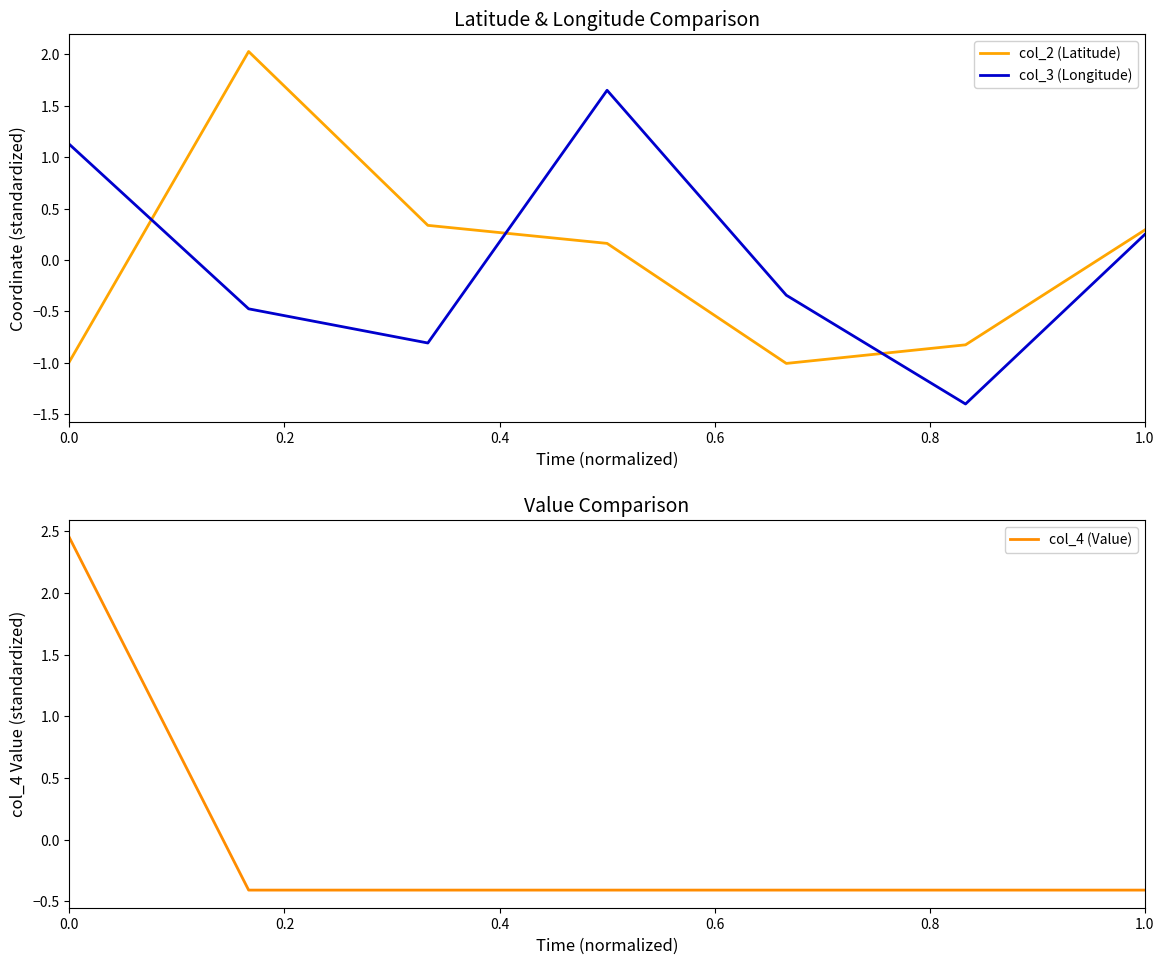

At which label is col_3 (Longitude) closest to 0?

1.0